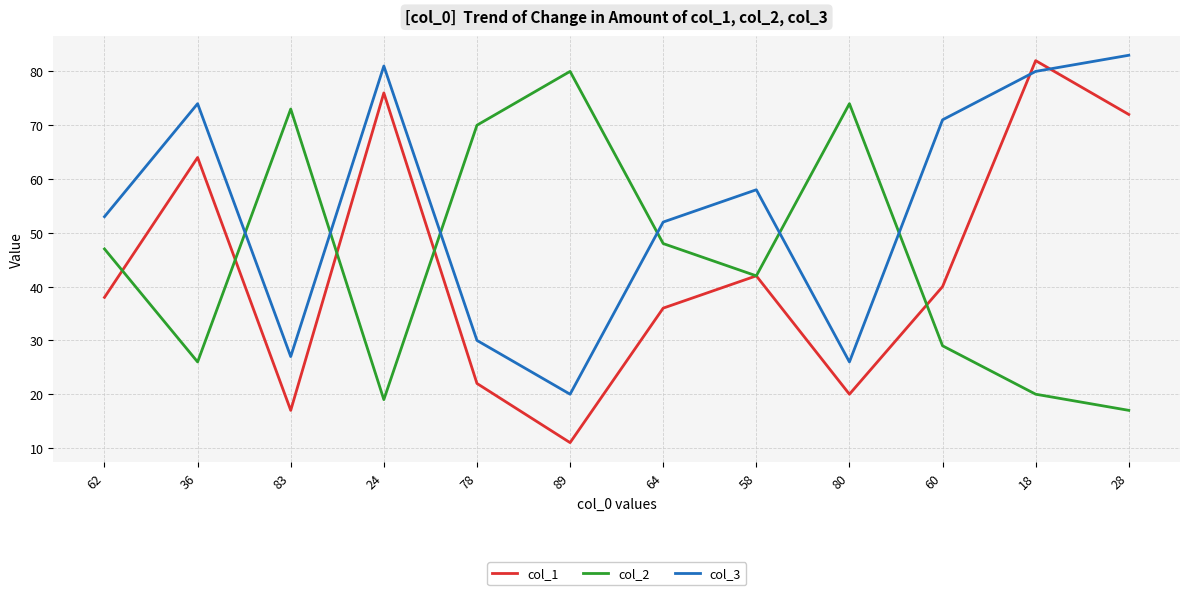

Rank the series at 60 from lowest to highest value.

col_2, col_1, col_3